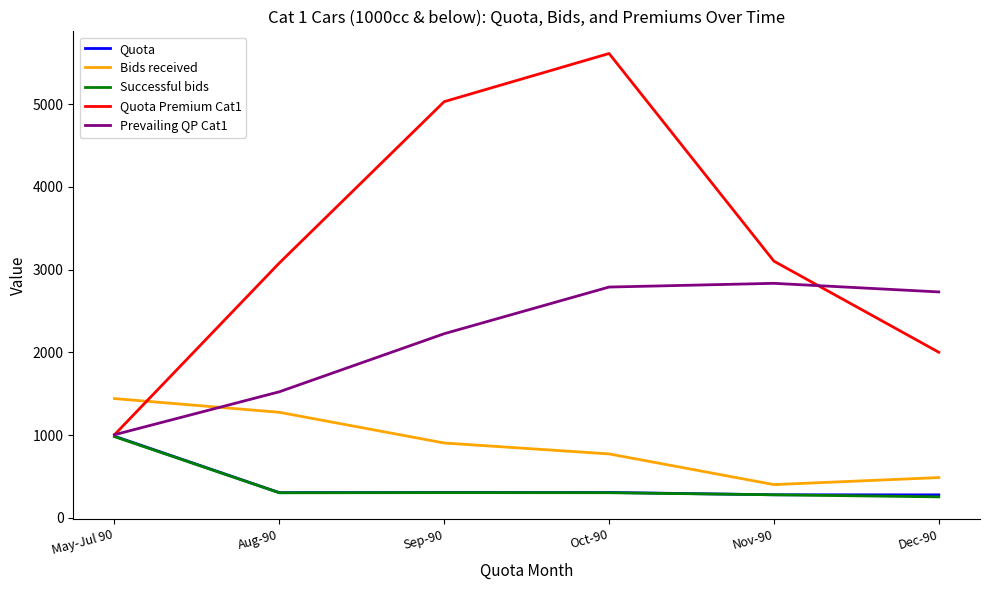

True or false: Bids received and Quota intersect in this chart.

False